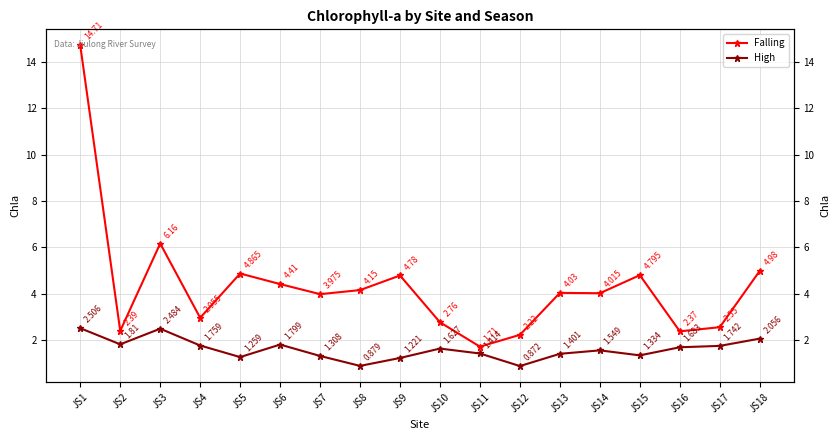

Which series has the largest total across all categories?

Falling